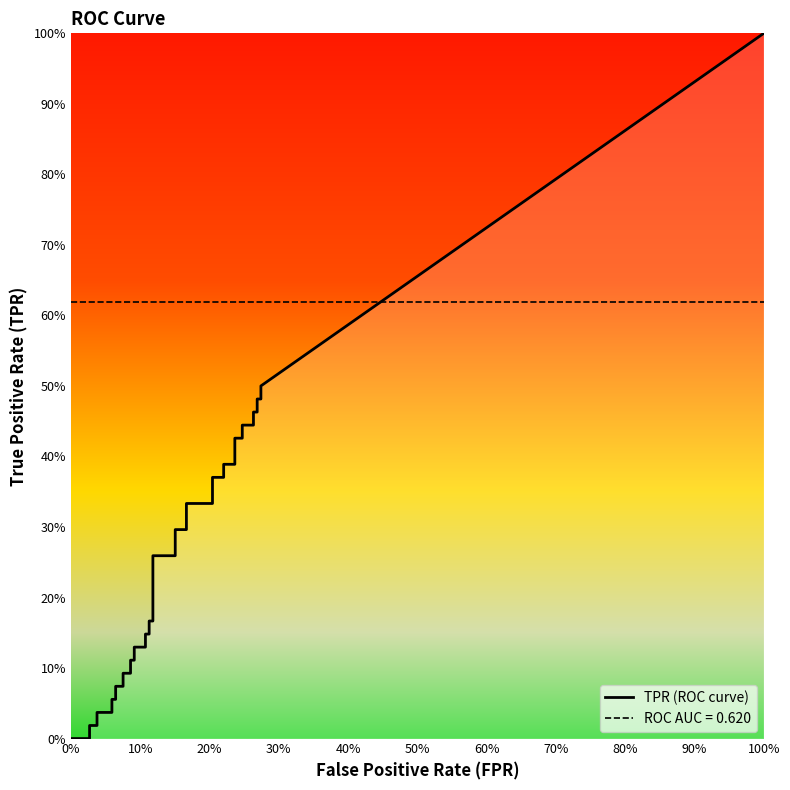

What is the sum of the fpr values at 15 and 37?

0.4